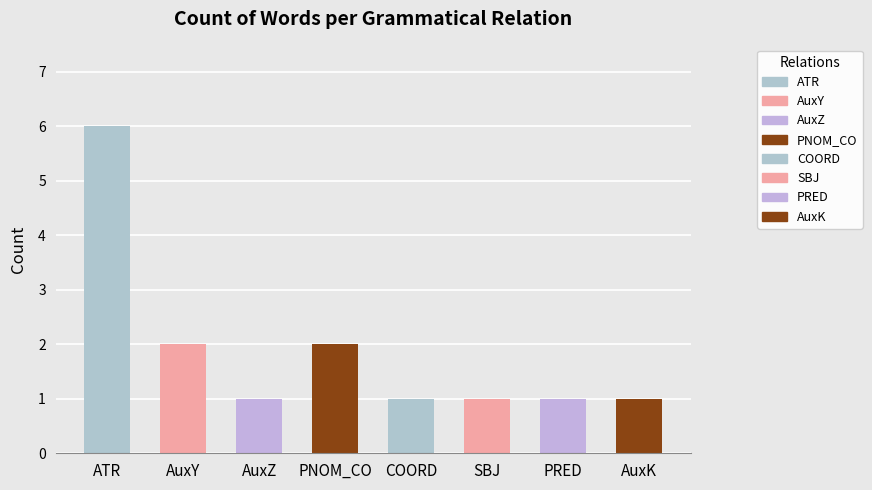

What is the difference between the maximum and minimum values?

5